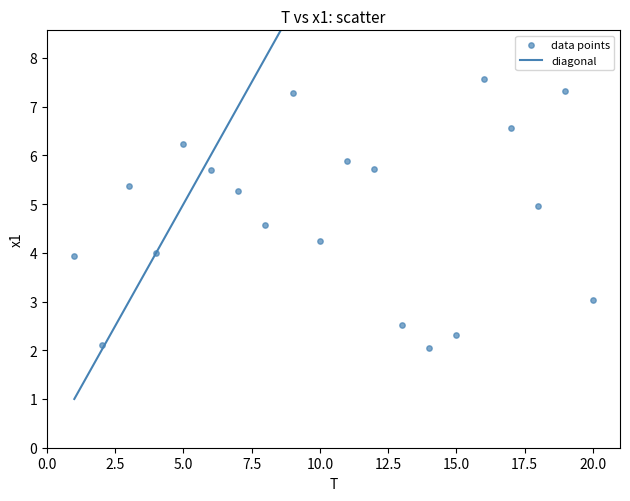

What is the range of X values (max minus min)?

19.0